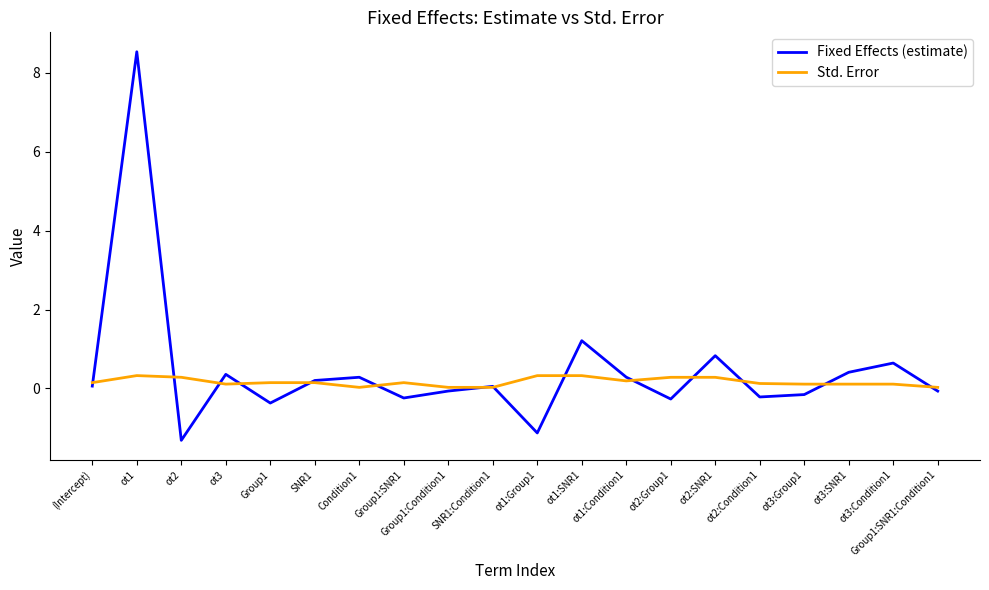

What is the difference between the Fixed Effects (estimate) values at ot2:Condition1 and ot2?

1.1